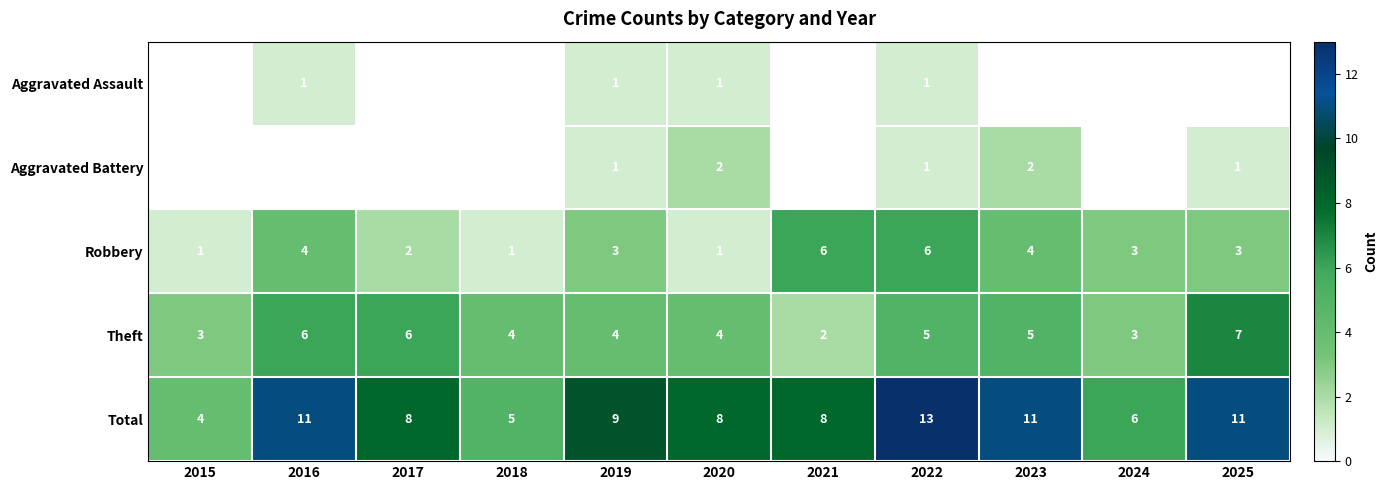

Count the Theft values in the range 3 to 6.

9